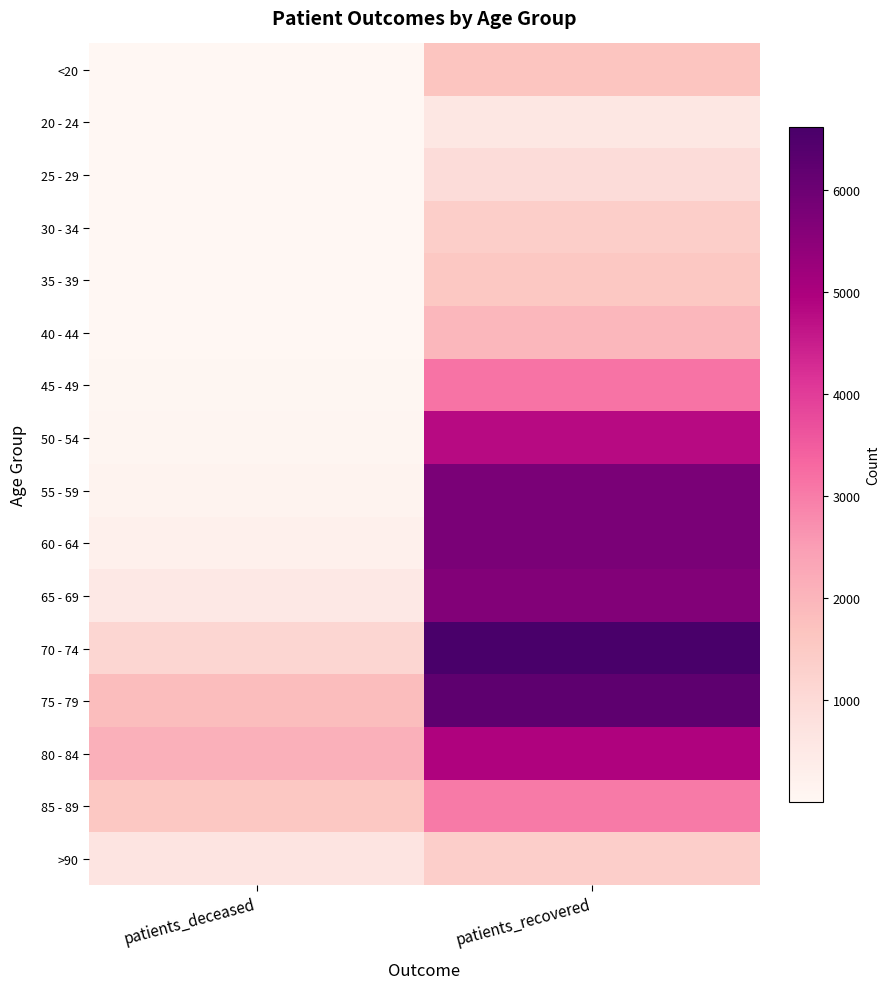

What is the total value across all series at patients_recovered?

55330